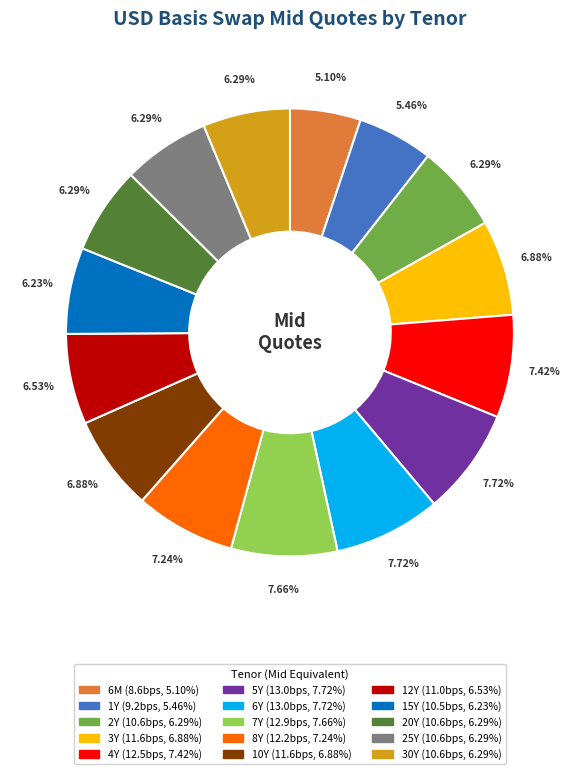

Does 6M represent more than half of the total?

No